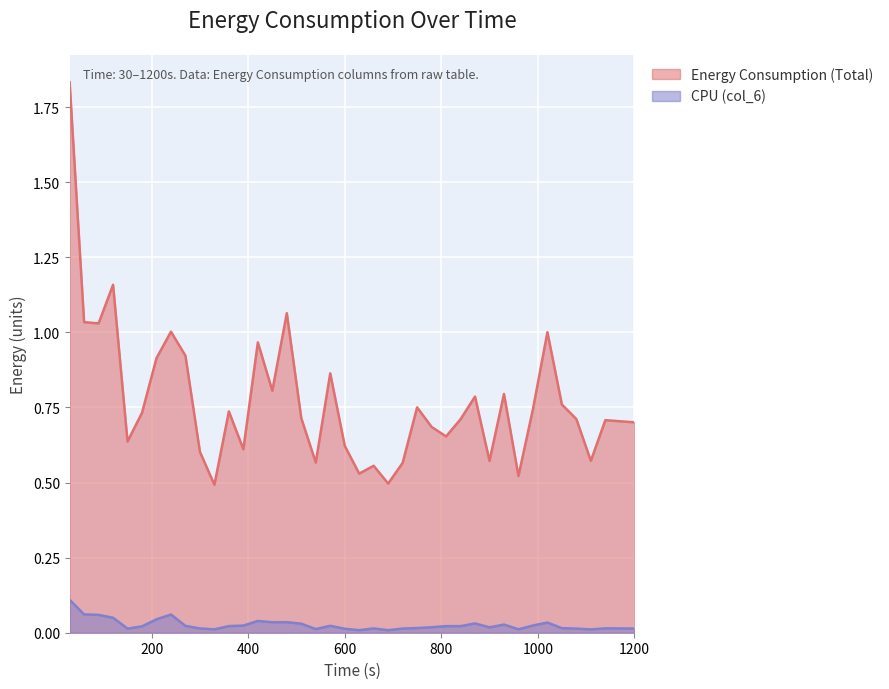

What is the value of the Energy Consumption (Total) point at the 22nd from the left?

0.6